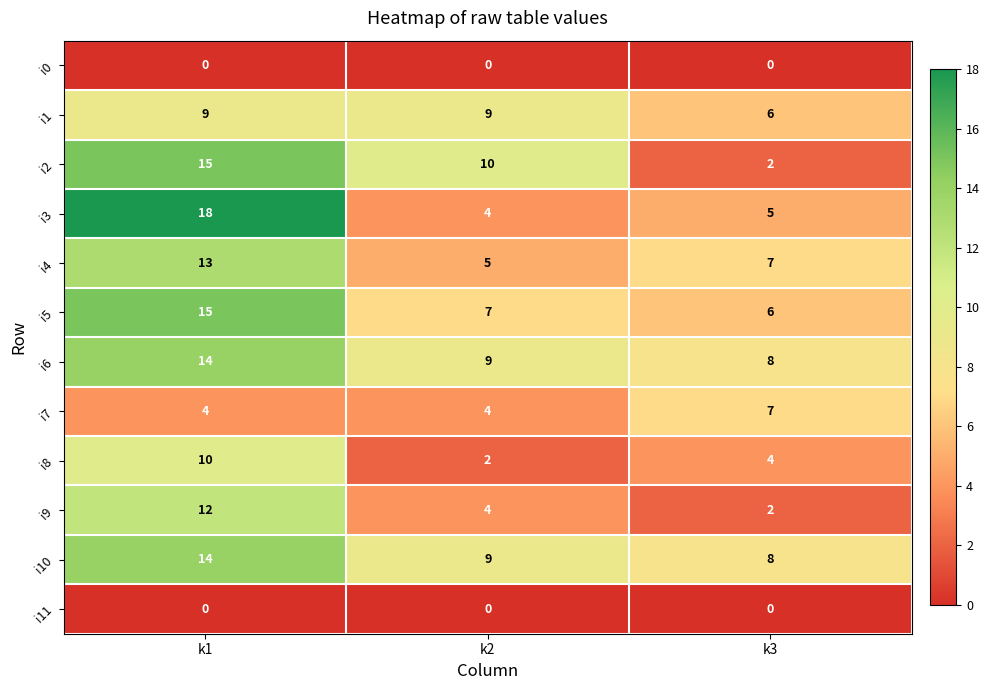

How many series are shown in this chart?

12